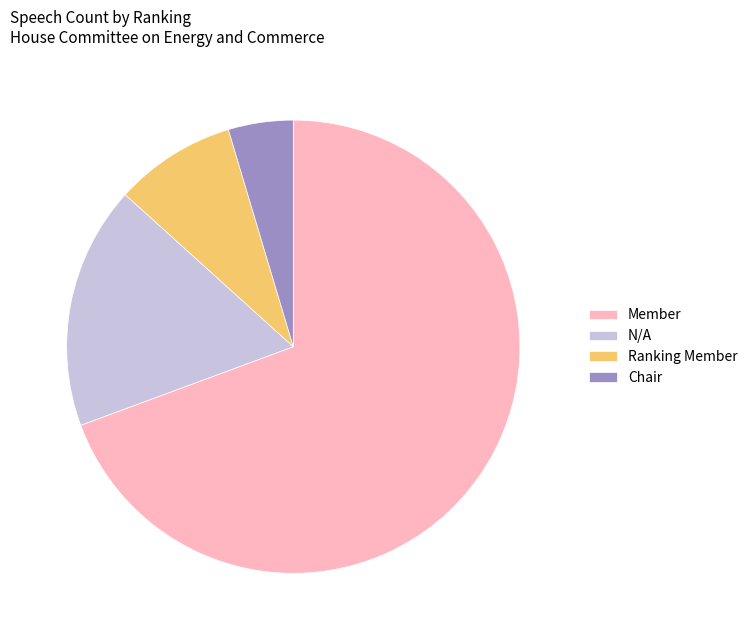

Which slice represents more than half of the pie?

Member